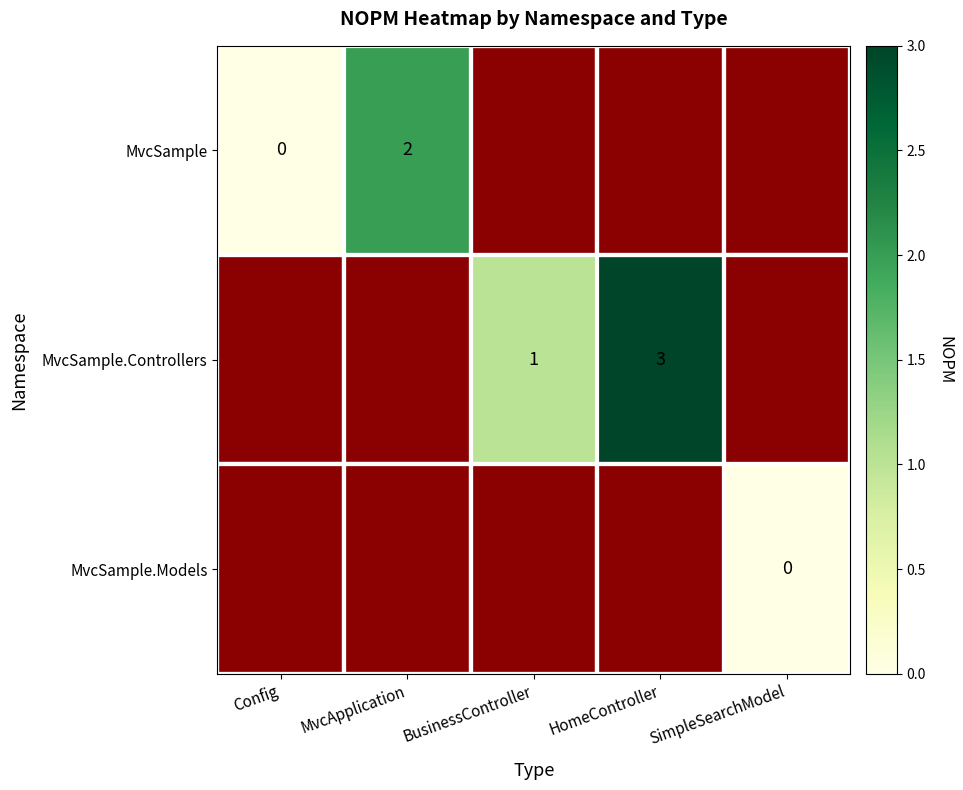

What is the spread (max minus min) of values at HomeController?

3